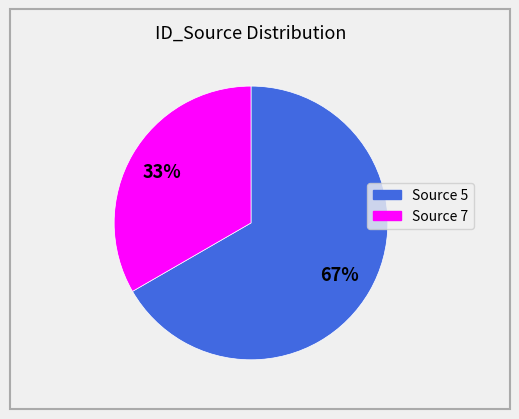

To the nearest percent, what is the average slice percentage?

50%